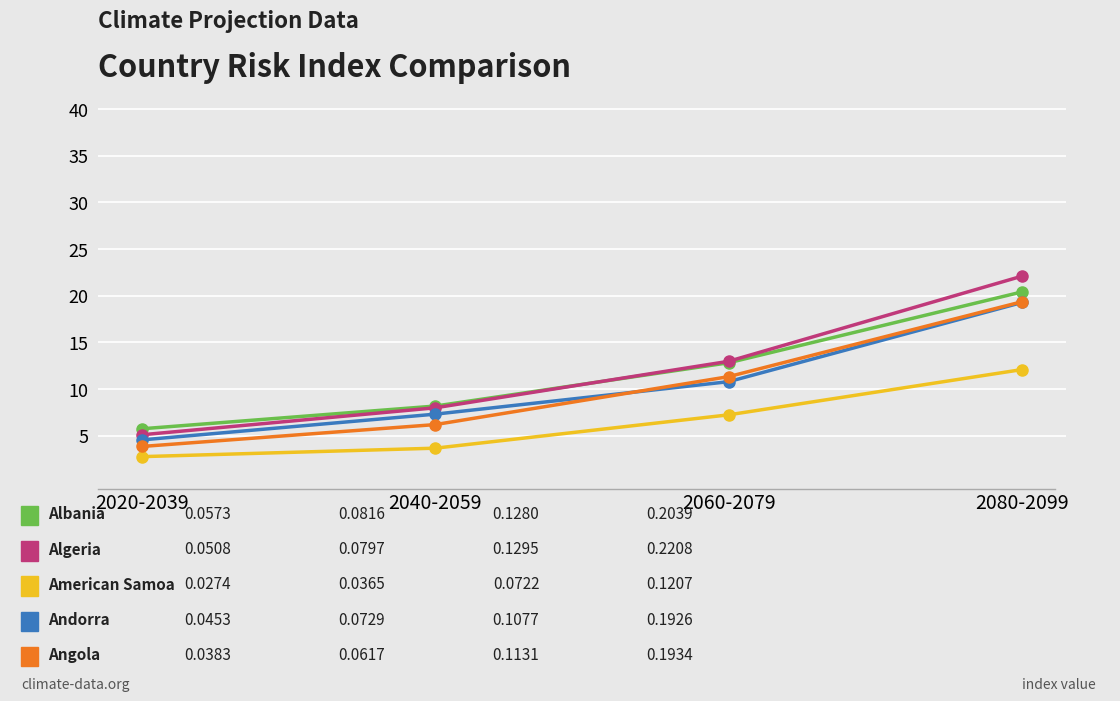

What is the label of the 4th point from the right?

2020-2039